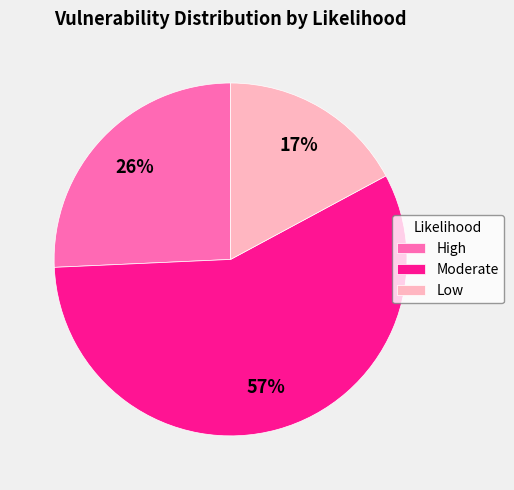

Is it true that Moderate is 46% of the pie?

False